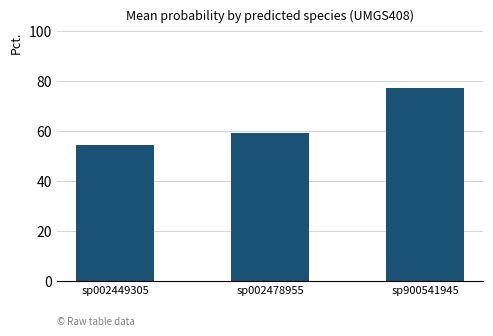

What is the difference between the second highest and minimum values?

4.7